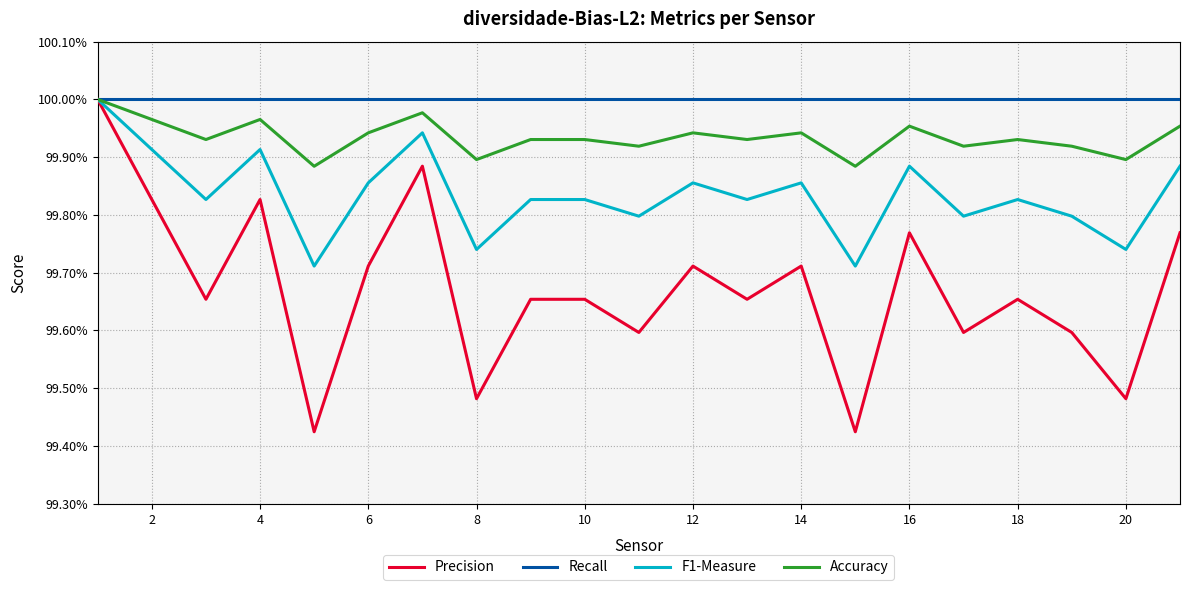

How many interior local valleys does the Precision series have?

8